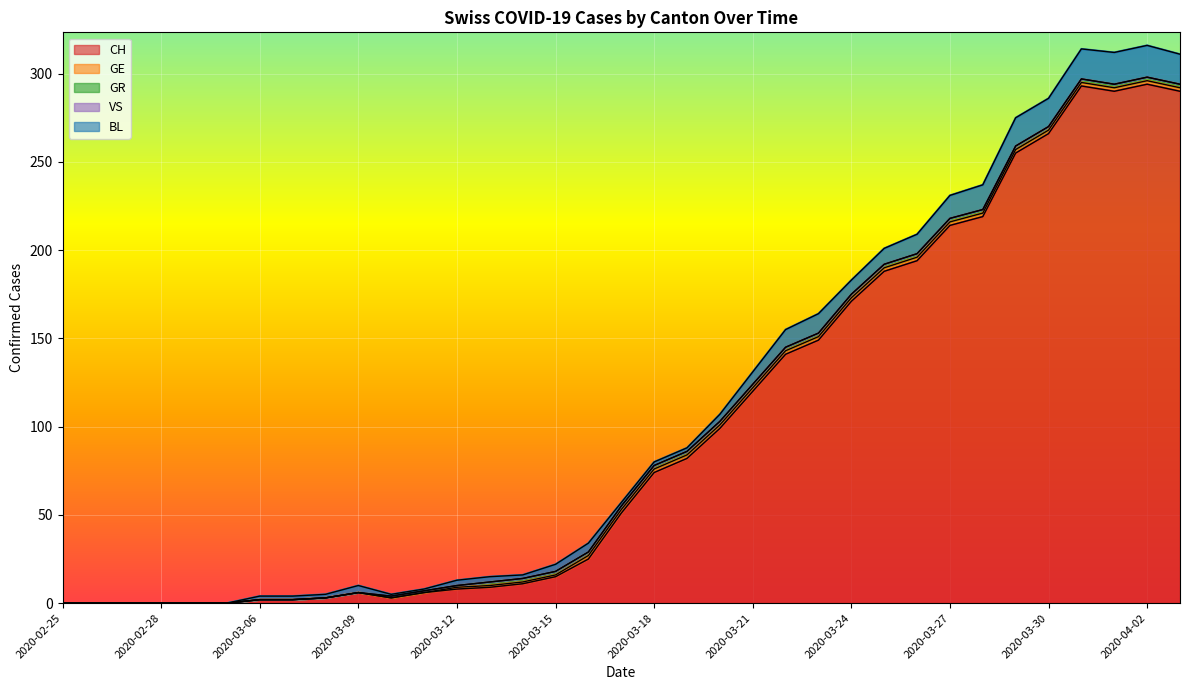

Which label corresponds to the largest value in the chart?

2020-04-02